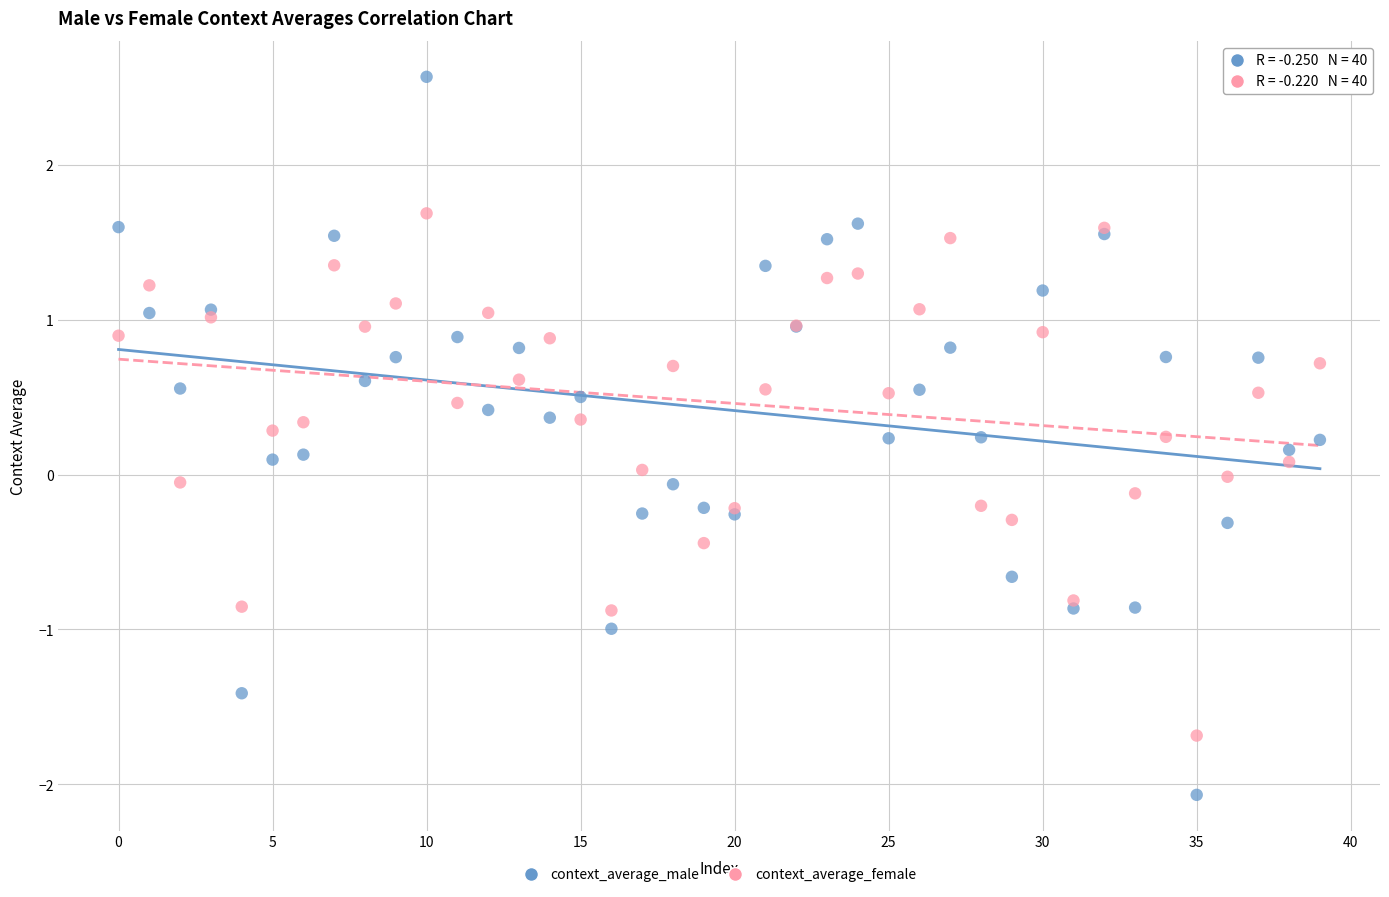

Which series contains the lowest Y value?

context_average_male